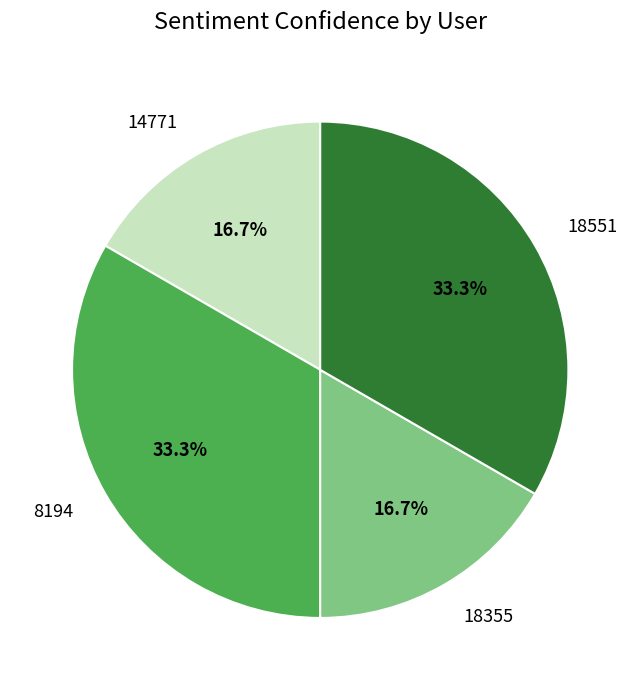

Approximately how many times larger is the value at 14771 compared to 8194?

0.5